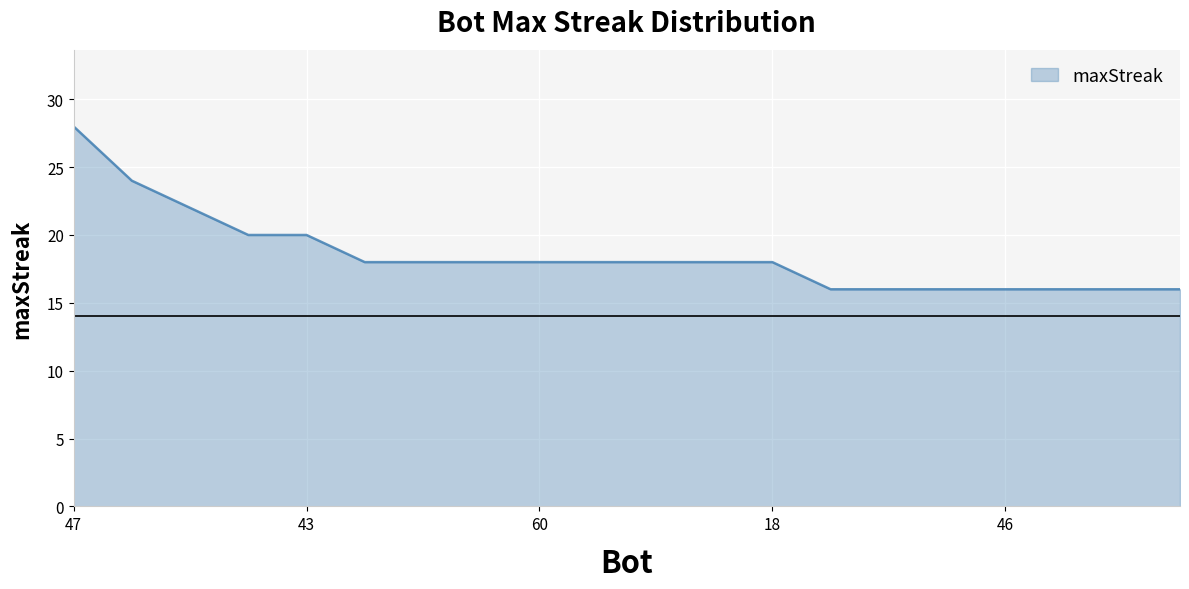

What is the difference between the maximum and minimum values?

12